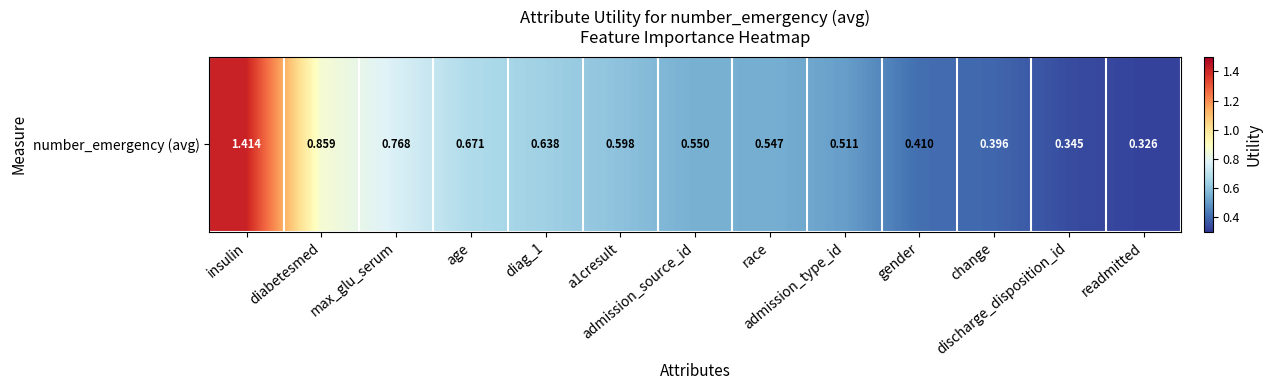

What is the smallest value displayed?

0.3